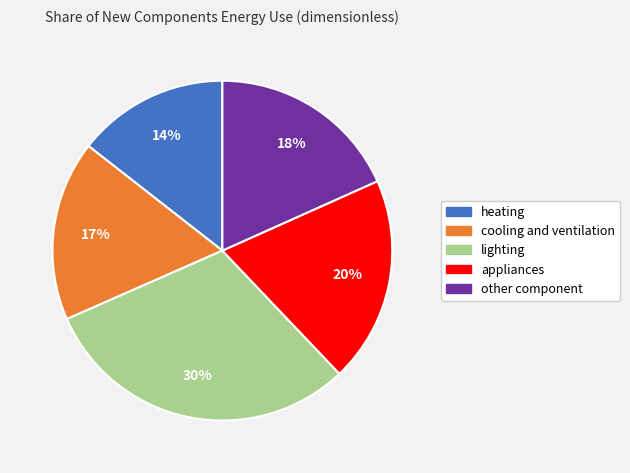

The lighting slice represents 30% of the pie. True or false?

True